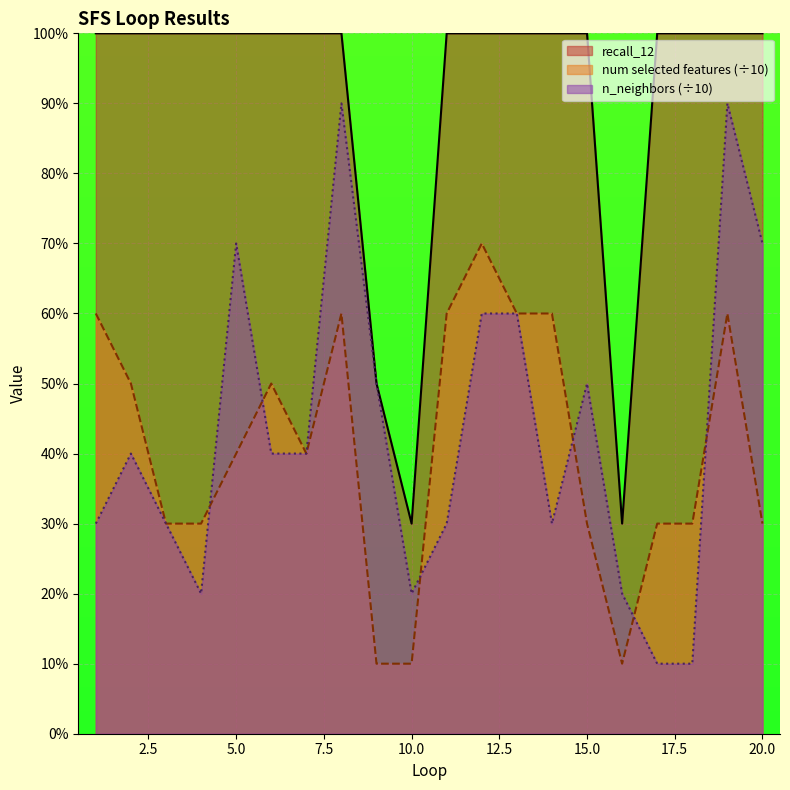

What value does the num selected features series have at 17?

0.3